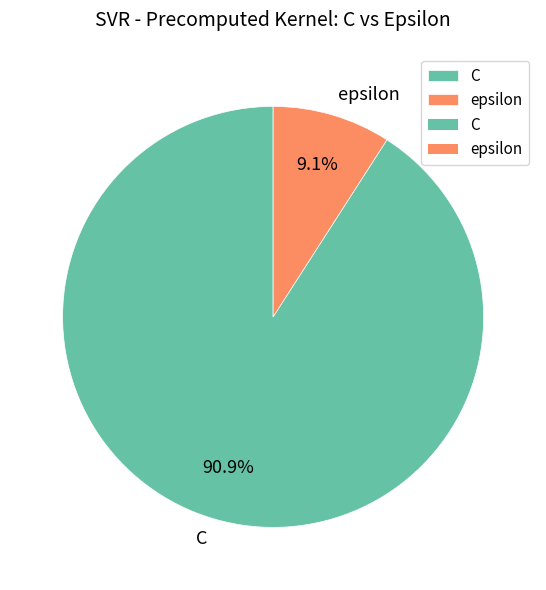

To the nearest percent, what is the average slice percentage?

50%